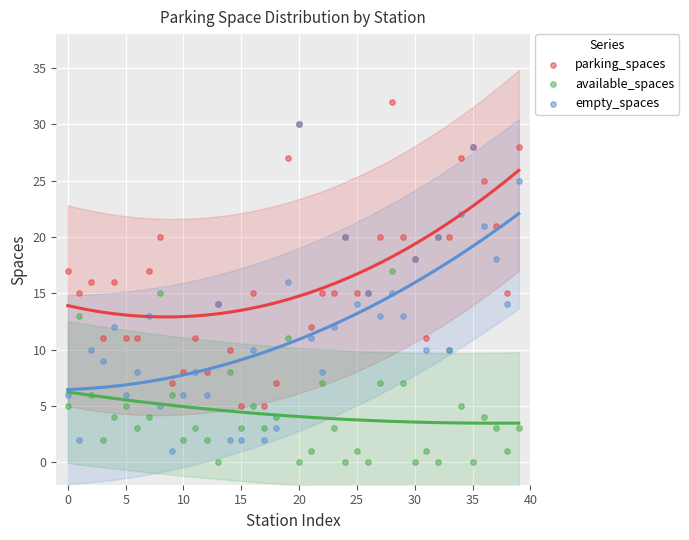

Which series contains the highest Y value?

parking_spaces